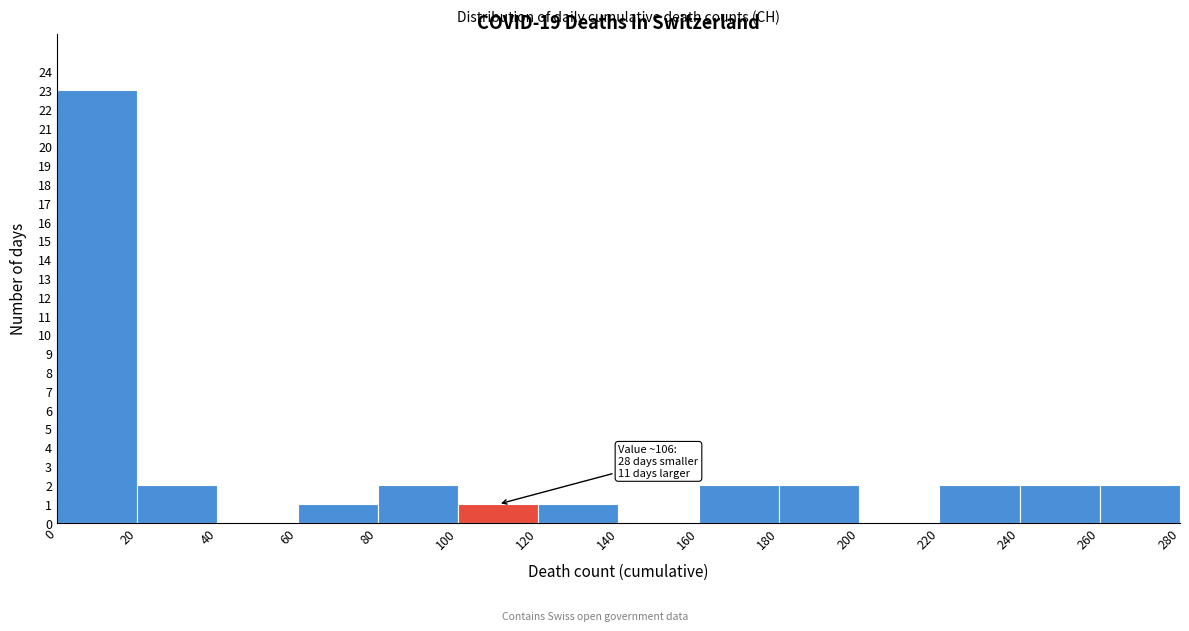

Over which range of the x-axis is the bar tallest?

0 to 20